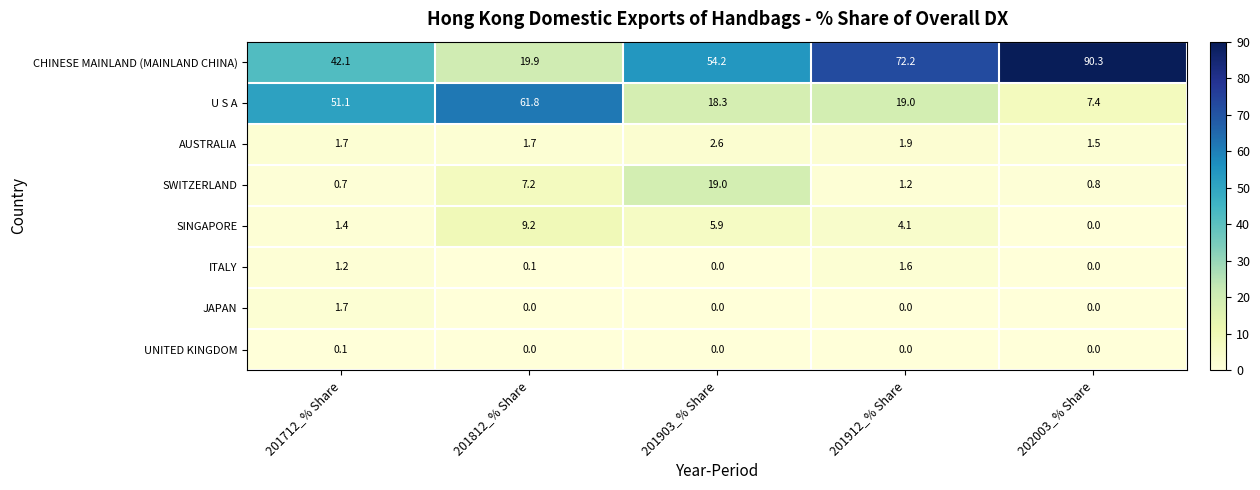

Rank the series by their maximum value, from lowest to highest.

UNITED KINGDOM, ITALY, JAPAN, AUSTRALIA, SINGAPORE, SWITZERLAND, U S A, CHINESE MAINLAND (MAINLAND CHINA)